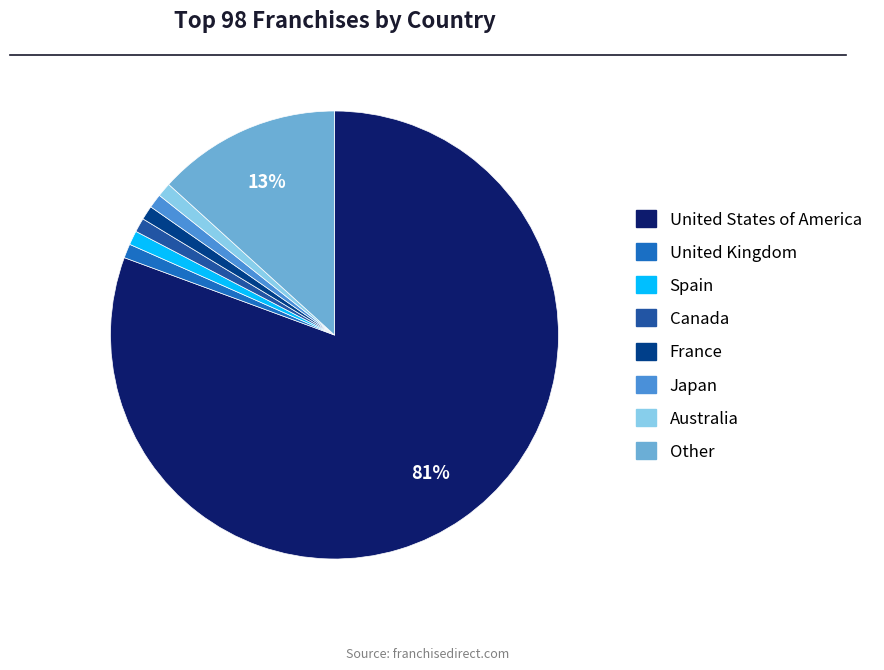

Count the number of slices in the pie.

8